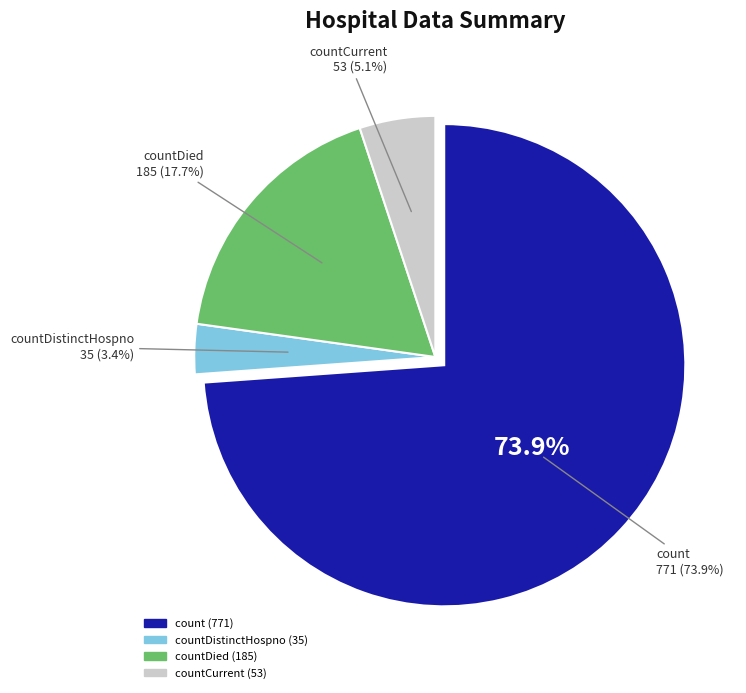

Between countDistinctHospno and countCurrent, which is larger?

countCurrent